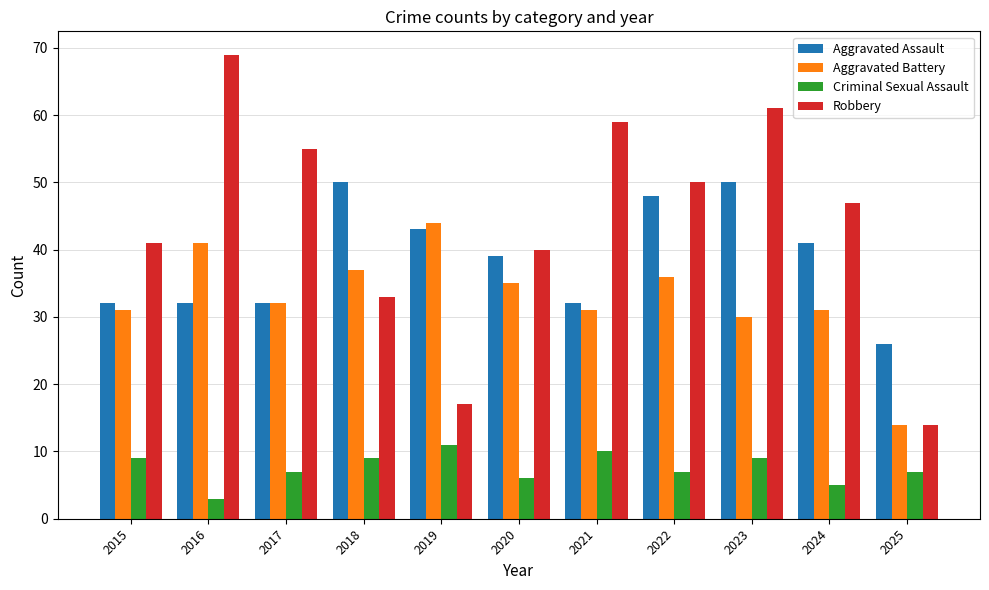

How many bars are there in each group?

4